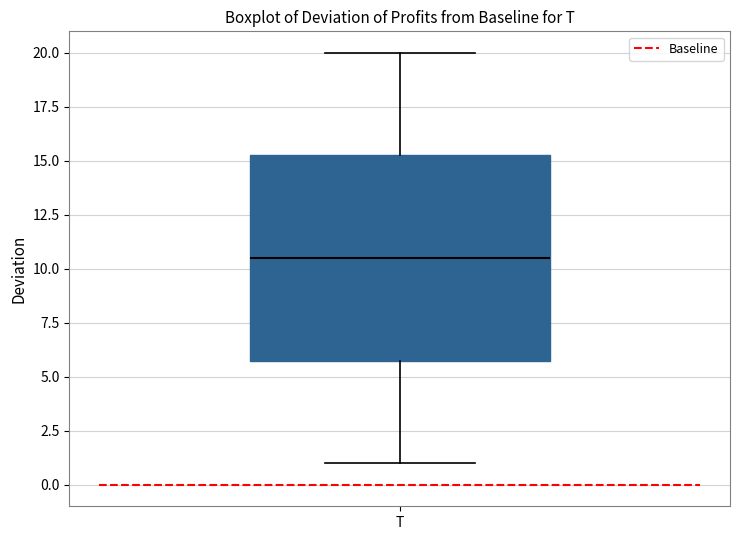

Read this box plot against the y-axis: the position of the median line, the range covered by the box, and the ends of both whiskers. The values are not printed on the chart, so give them approximately, as read against the axis.

median 10.5, box 6.0 to 15.5, whiskers 1.0 to 20.0